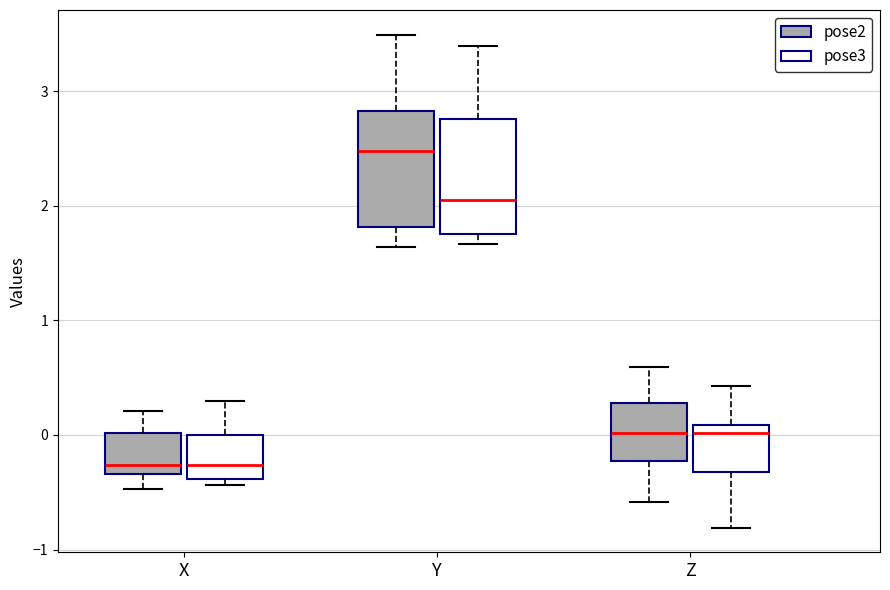

Reading left to right, transcribe this box plot: for each box, give where its median line is, the range the box spans, and where its two whiskers end, as read against the y-axis. The values are not printed on the chart, so give them approximately, as read against the axis.

X (pose2): median -0.3 (just above the box's lower edge), box -0.3 to 0.0, whiskers -0.5 to 0.2
X (pose3): median -0.3, box -0.4 to 0.0, whiskers -0.4 (just below the box's lower edge) to 0.3
Y (pose2): median 2.5, box 1.8 to 2.8, whiskers 1.6 to 3.5
Y (pose3): median 2.1, box 1.8 to 2.8, whiskers 1.7 to 3.4
Z (pose2): median 0.0, box -0.2 to 0.3, whiskers -0.6 to 0.6
Z (pose3): median 0.0, box -0.3 to 0.1, whiskers -0.8 to 0.4